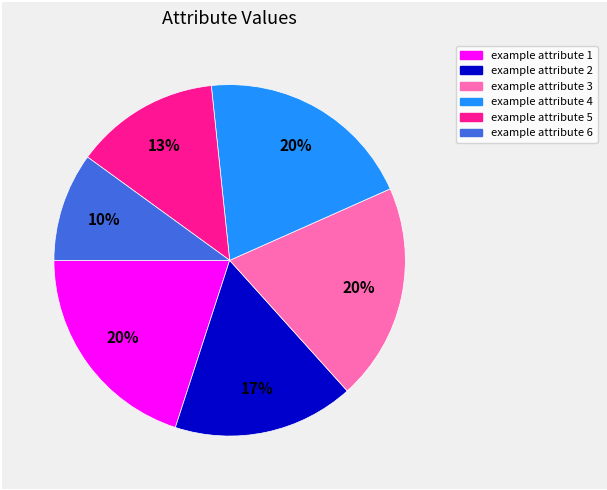

How many slices are in this pie chart?

6